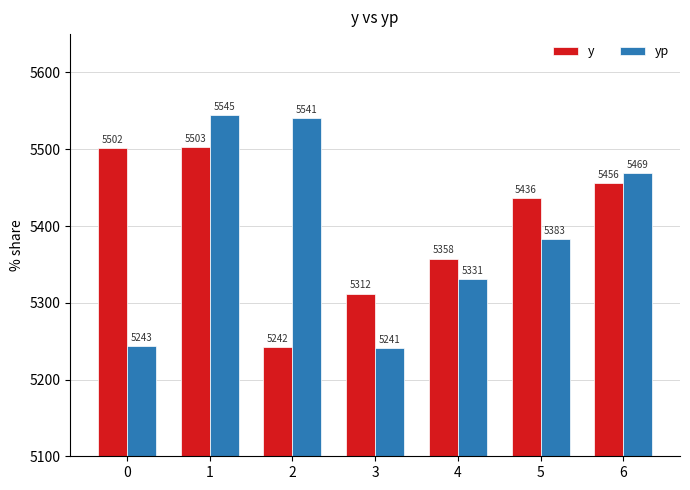

How many data points does each series have?

7